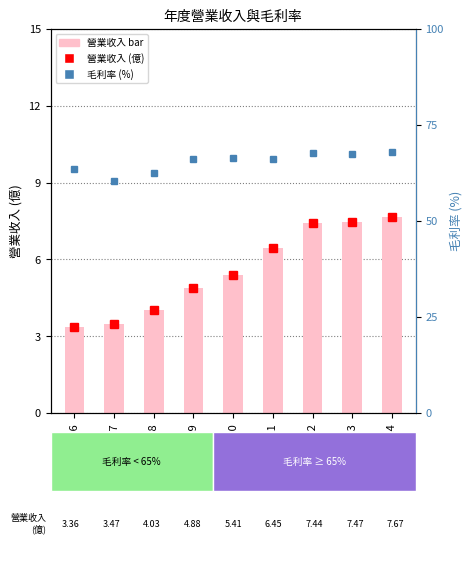

Reading left to right, list all the values displayed in this chart.

營業收入(億): 3.4	3.5	4.0	4.9	5.4	6.5	7.4	7.5	7.7
毛利率(%): 63.6	60.3	62.5	66.2	66.4	66.1	67.7	67.4	67.9